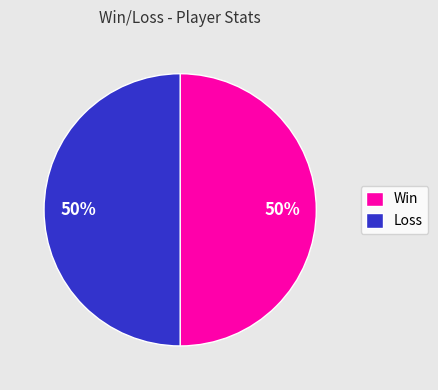

To the nearest percent, what percentage of the pie is Loss?

50%